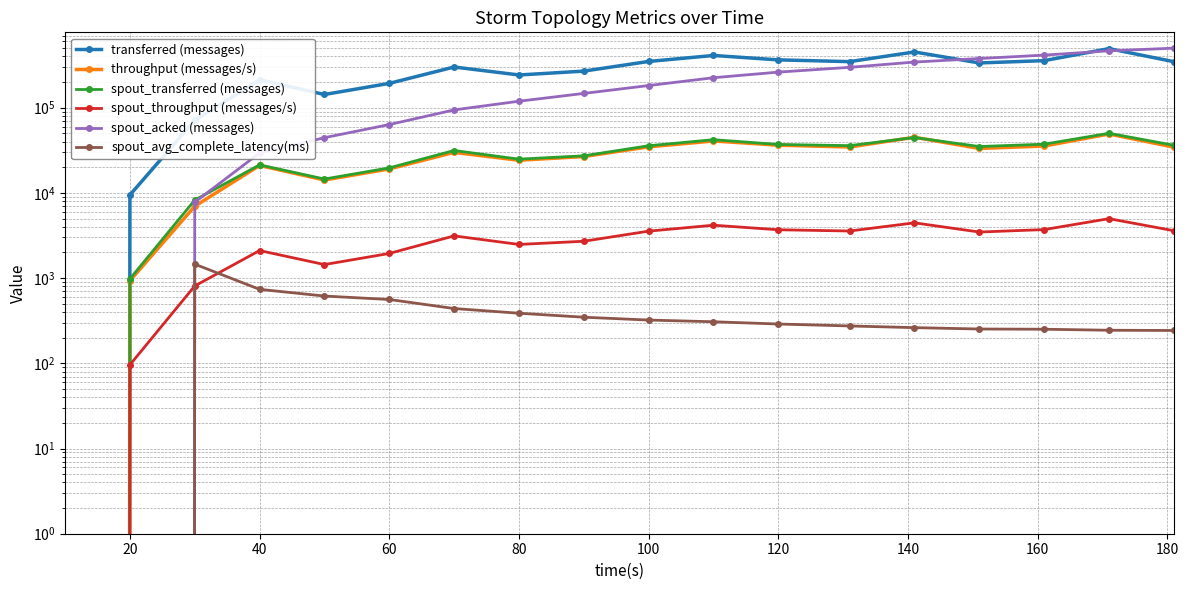

What is the difference between the maximum and second lowest values in the spout_transferred (messages) series?

49160.0